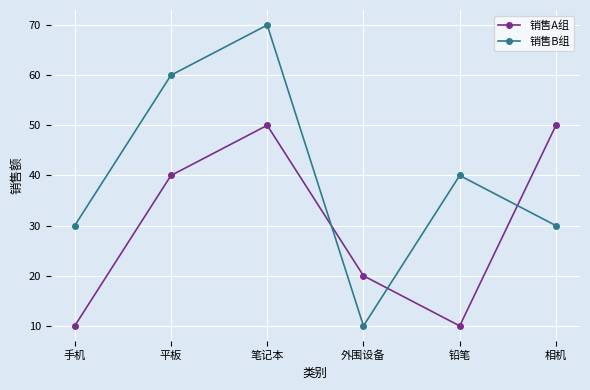

Is this an area chart (filled region under the line)?

No